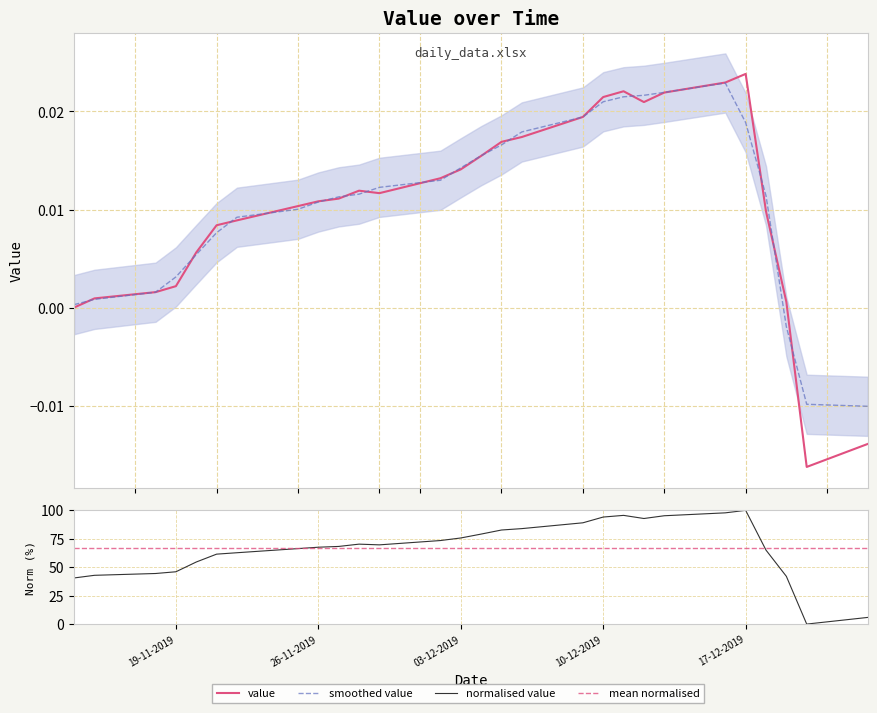

Is it true that the value at 03-12-2019 is 0.0?

False